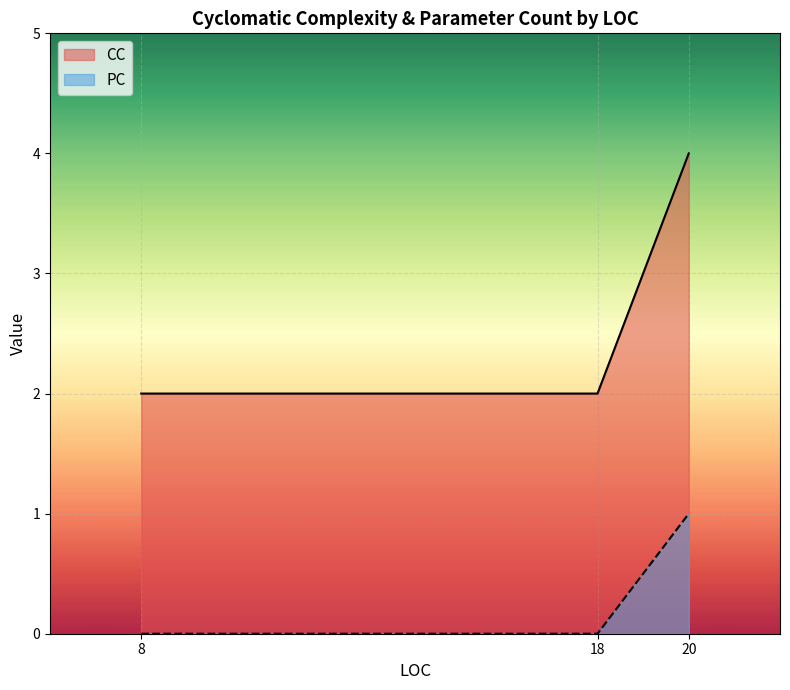

Rank the series at 8 from lowest to highest value.

PC, CC